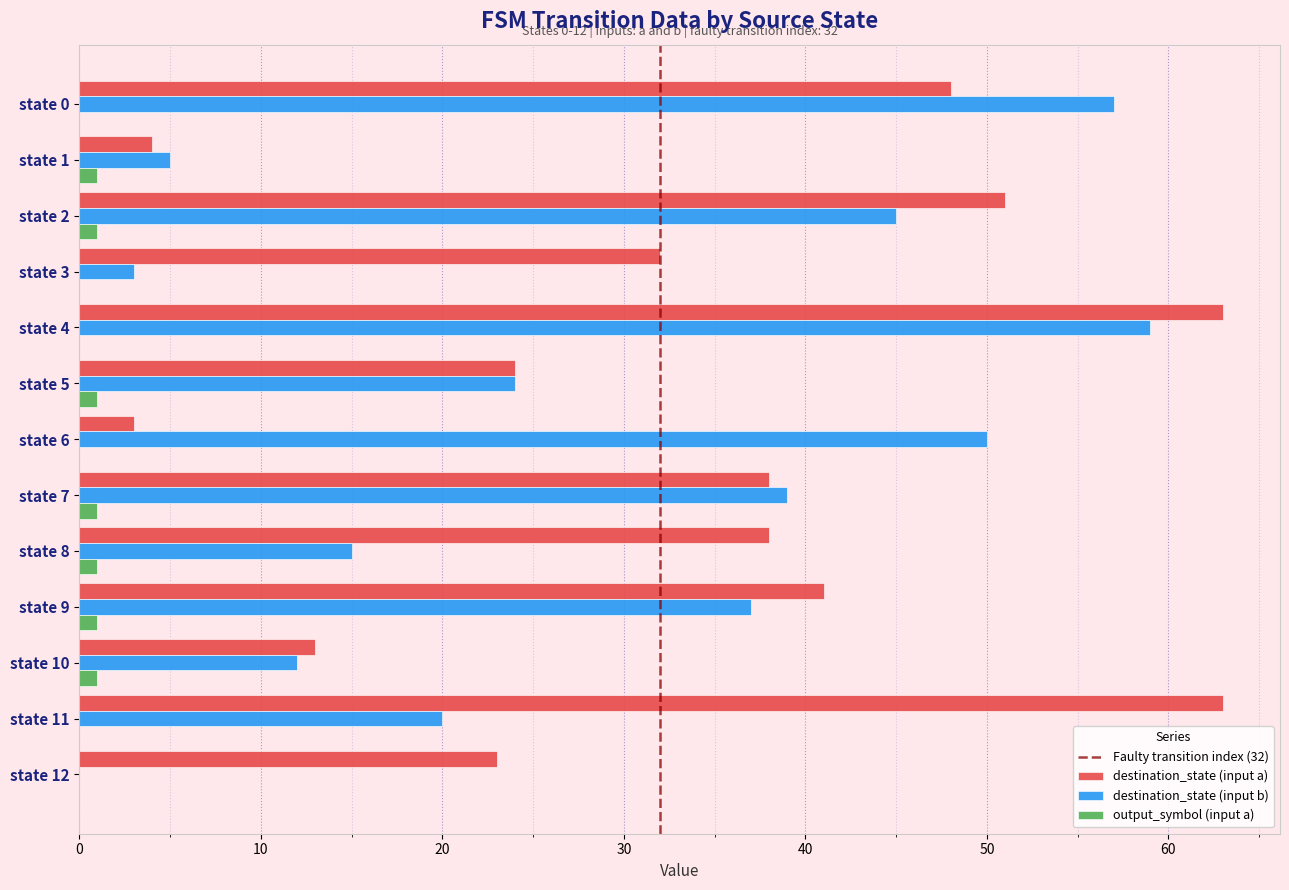

The destination_state (input a) series shows 63 at state 11. True or false?

True